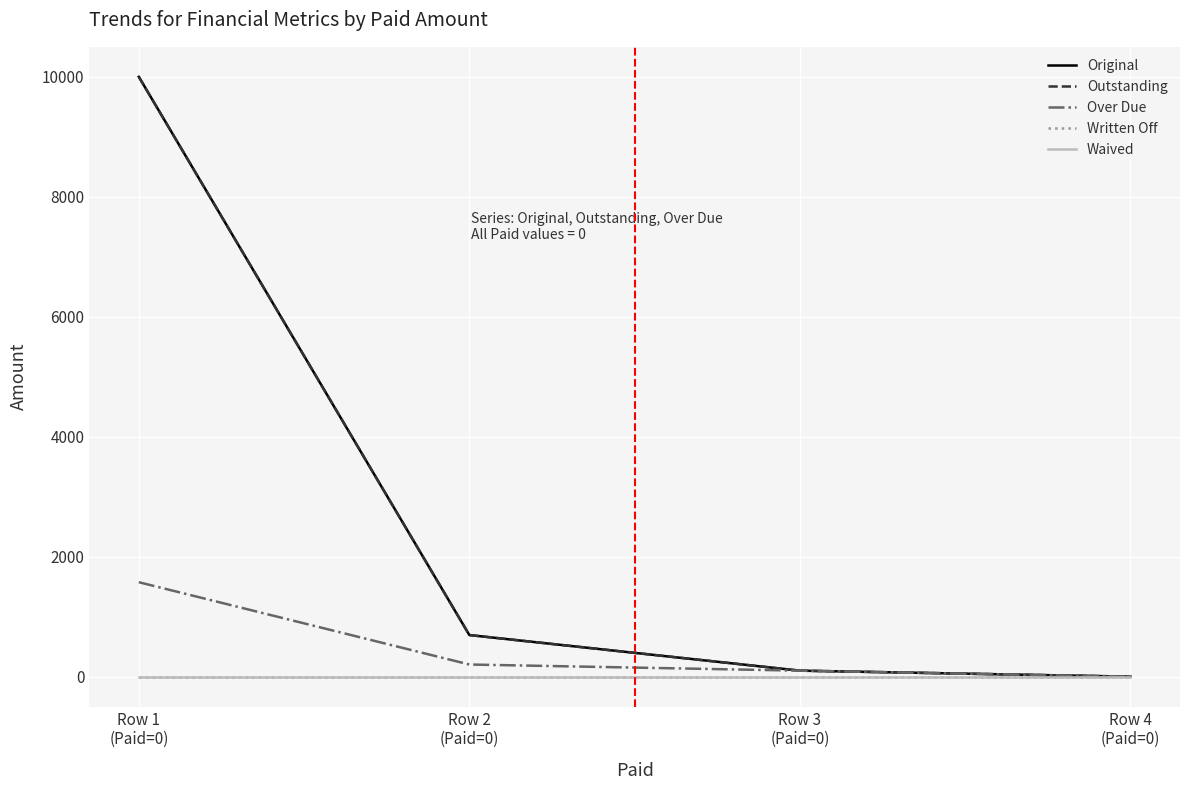

True or false: Outstanding and Written Off intersect in this chart.

False